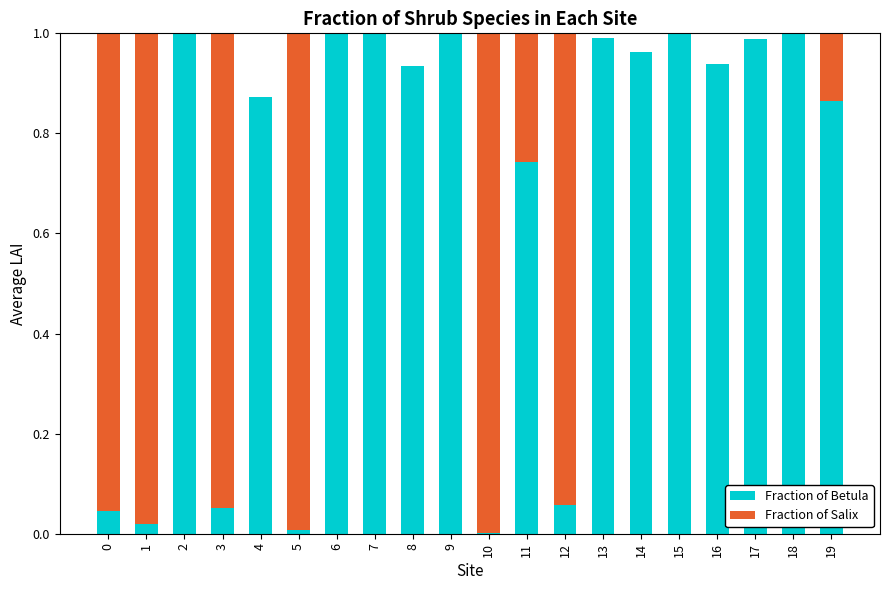

What is the sum of all Fraction of Betula values?

13.5